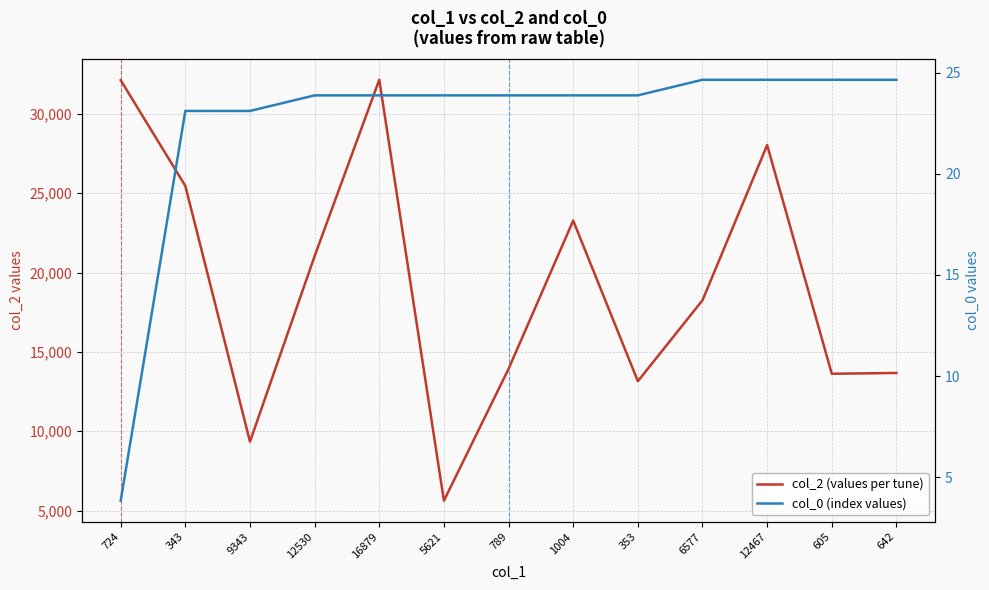

Between 9343 and 1004, which series saw the biggest shift?

col_2 (values per tune)